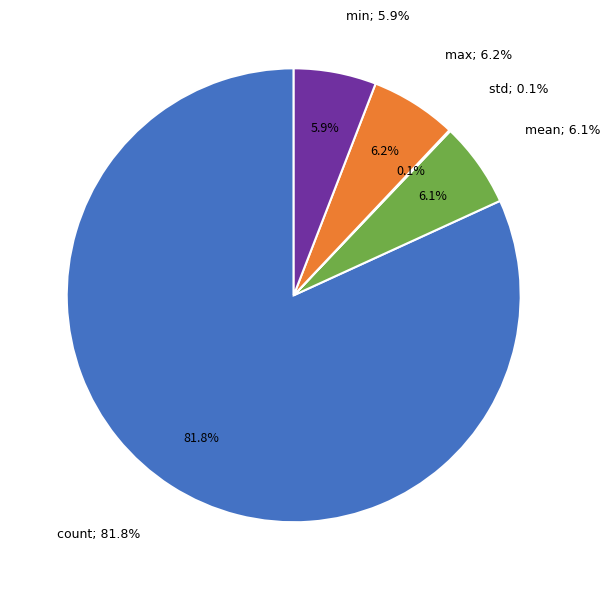

Is it true that max is 11% of the pie?

False